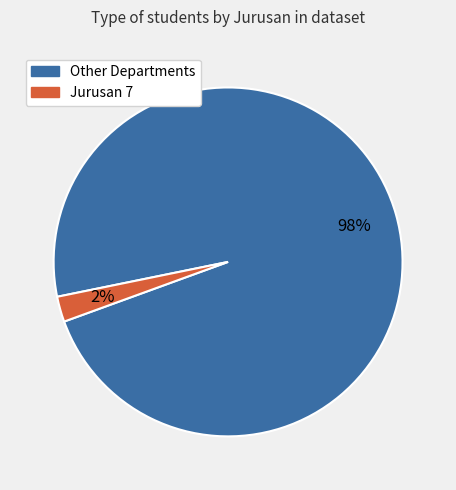

Does any single category account for the majority?

Yes